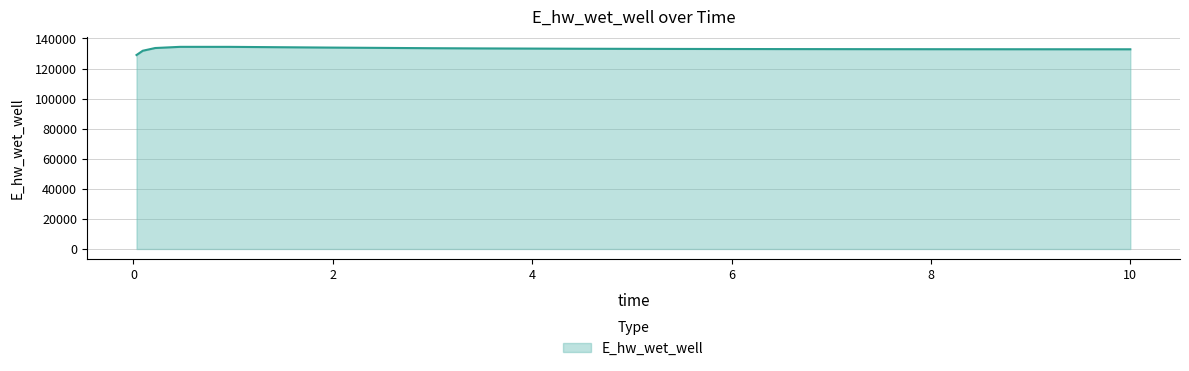

What is the average value?

132978.0